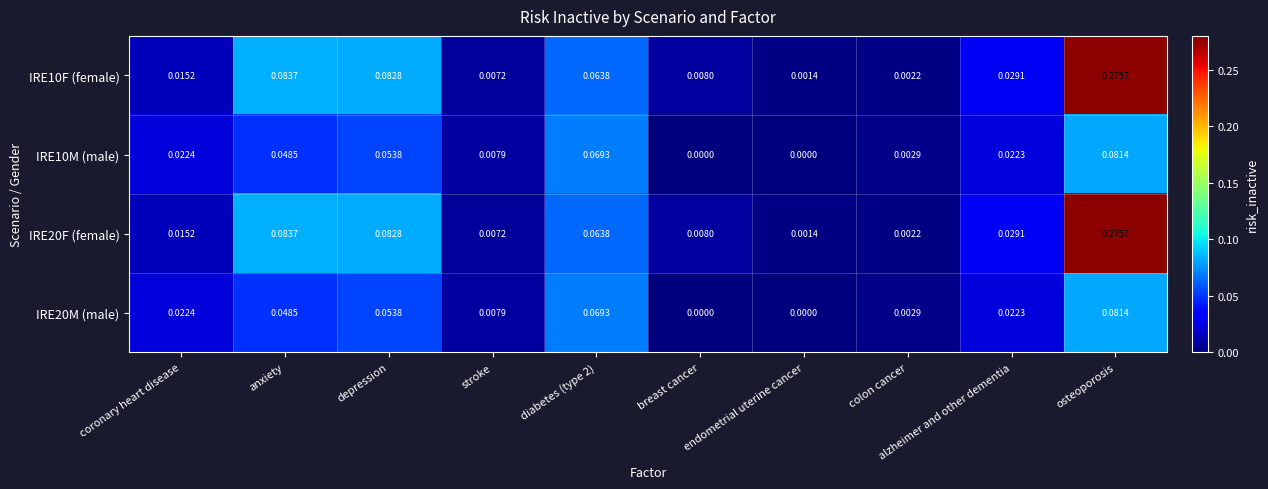

At which label does IRE10F (female) reach its peak?

osteoporosis